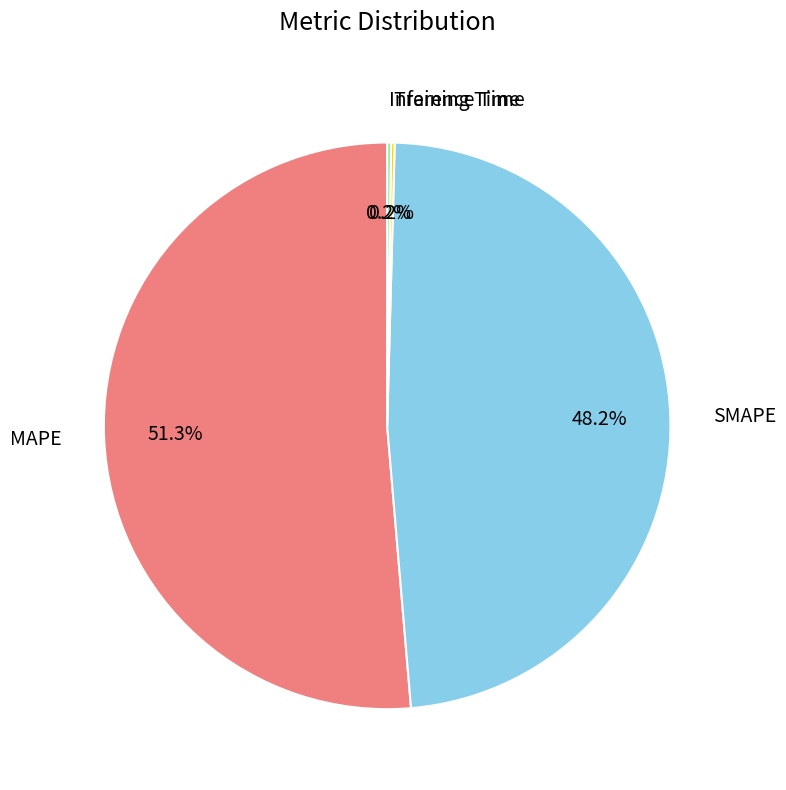

Which category accounts for the majority?

MAPE